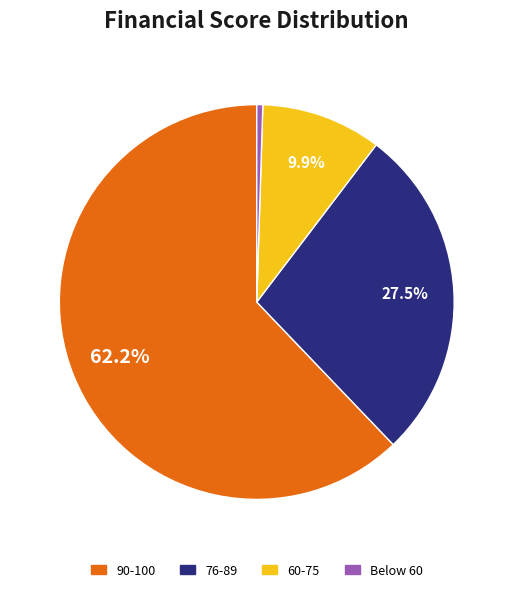

Is there any slice that represents more than half of the pie?

Yes